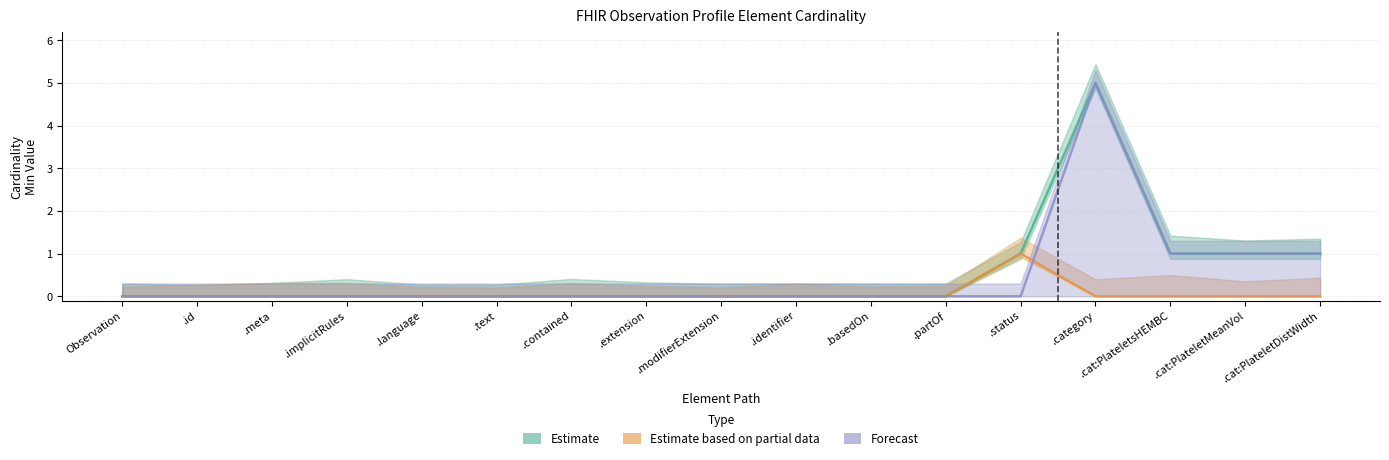

How many lines are shown in the chart?

3